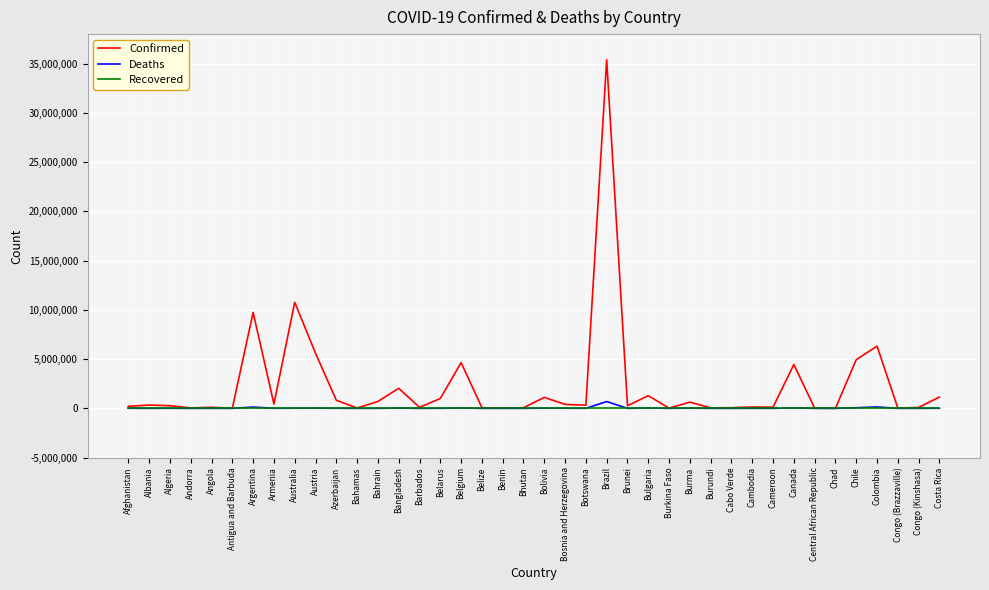

Where is Confirmed nearest to the value 17701919?

Australia